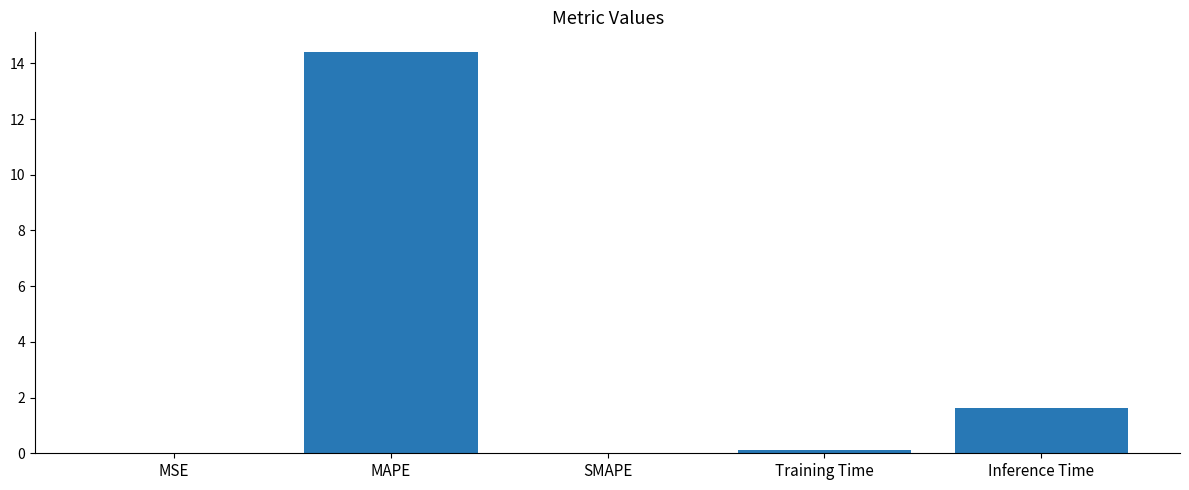

What is the sum of all values?

16.1